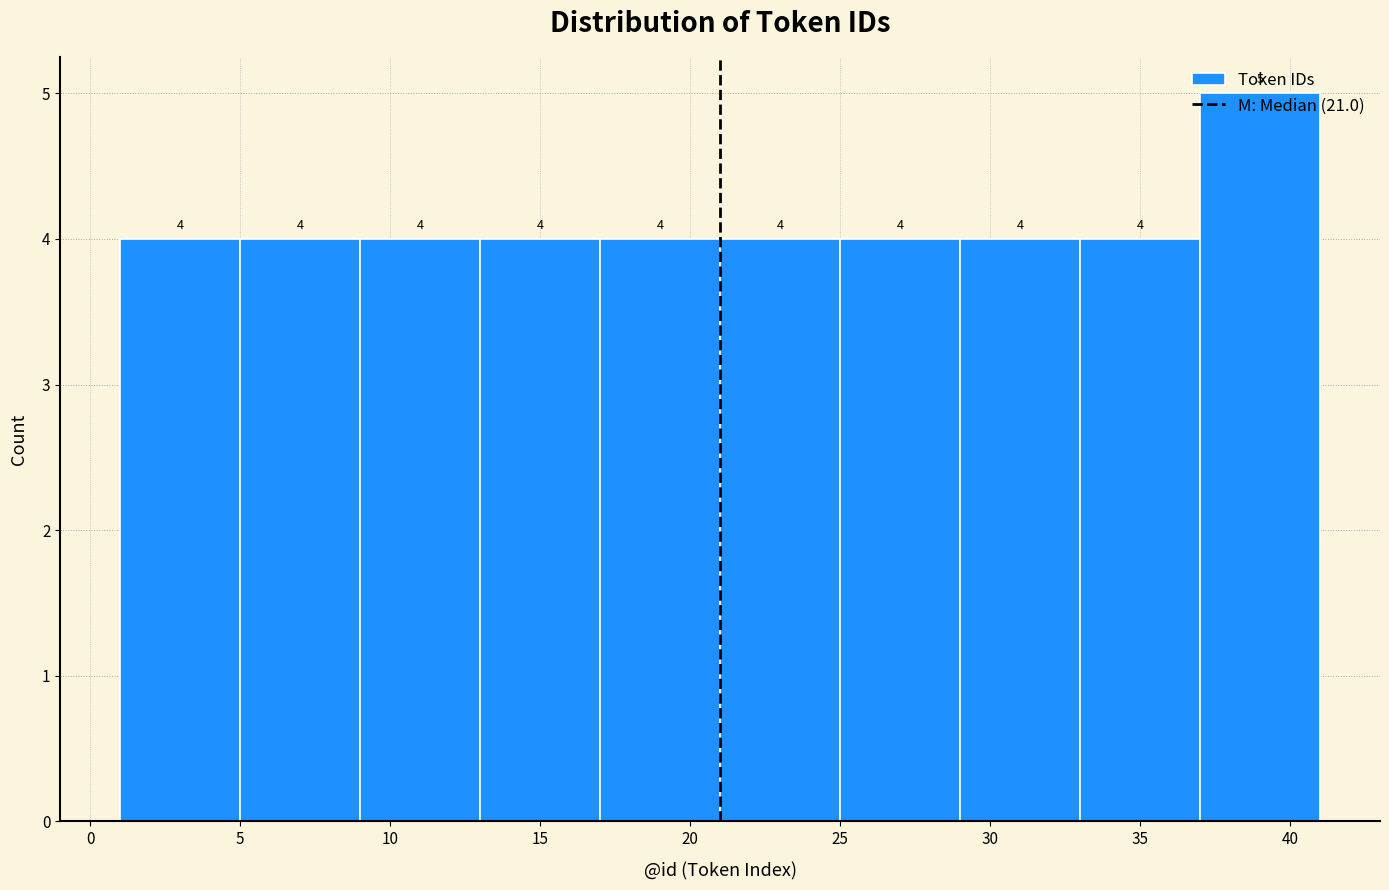

Reading left to right, transcribe this chart: for each bar, give the range it covers on the x-axis and its height.

1 to 5: 4
5 to 9: 4
9 to 13: 4
13 to 17: 4
17 to 21: 4
21 to 25: 4
25 to 29: 4
29 to 33: 4
33 to 37: 4
37 to 41: 5